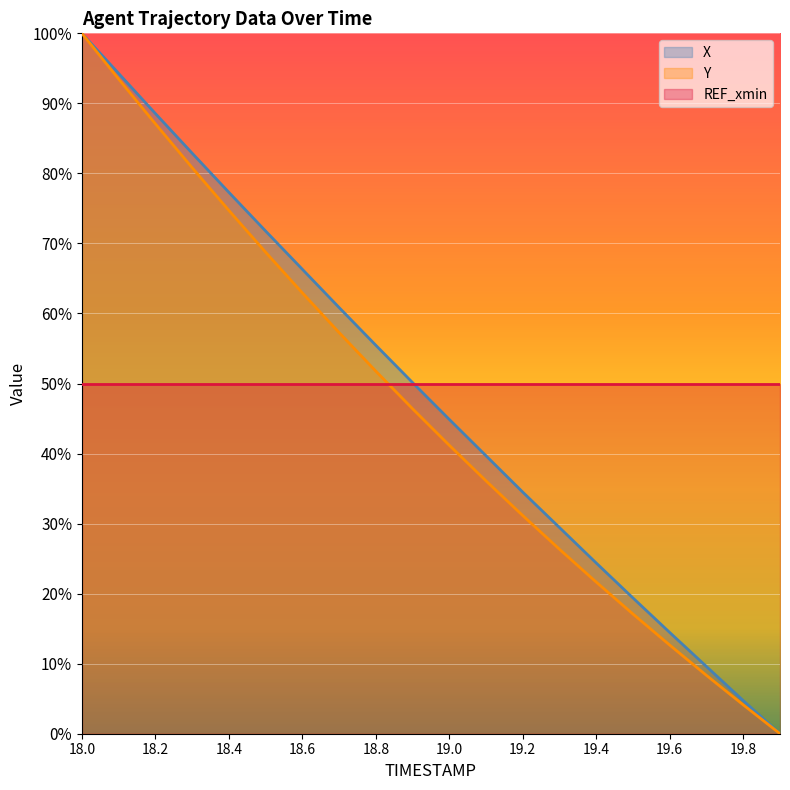

Where is X nearest to the value 0?

19.9